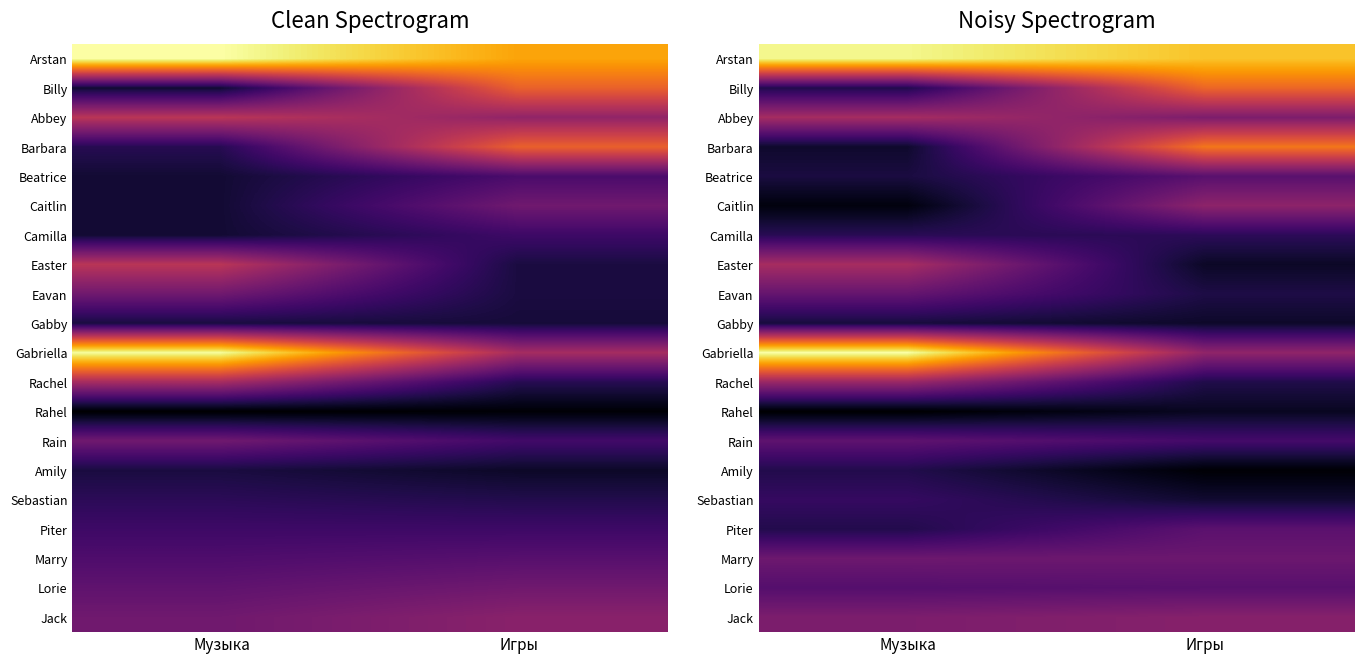

List the labels in order of Jack value, largest first.

Игры, Музыка